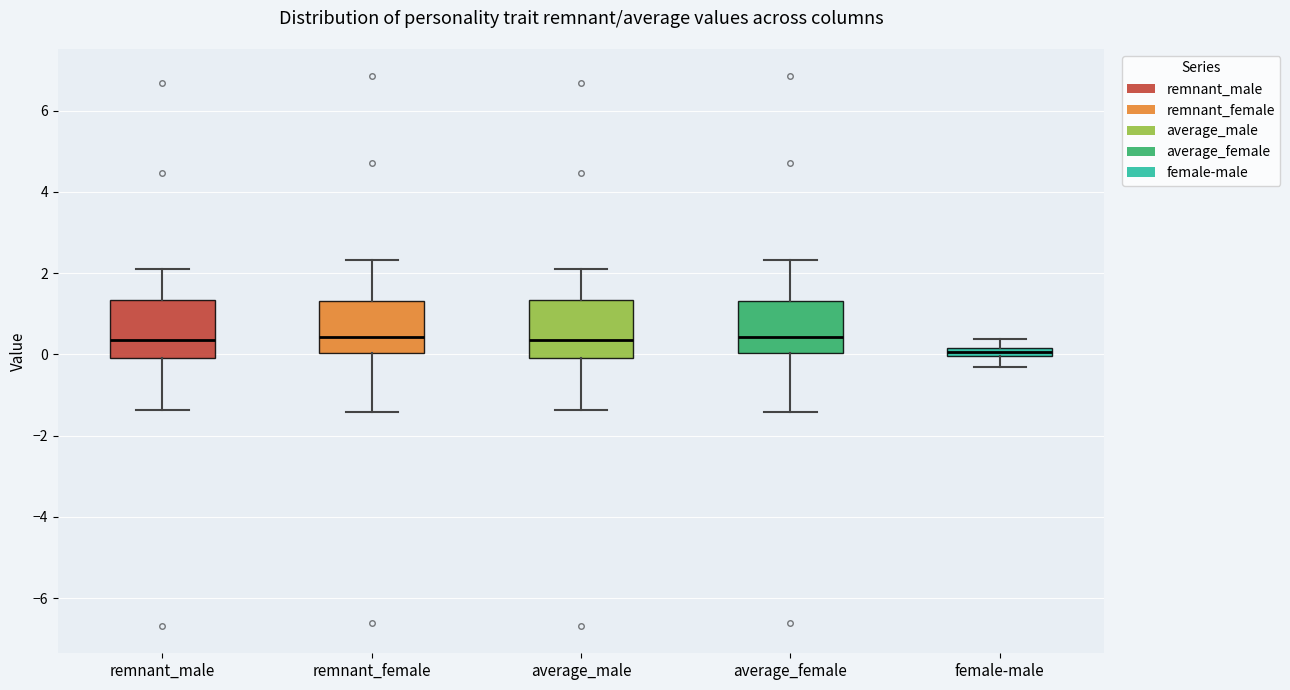

Where does the upper whisker of the box for female-male end on the y-axis? The values are not printed on the chart, so give them approximately, as read against the axis.

0.4